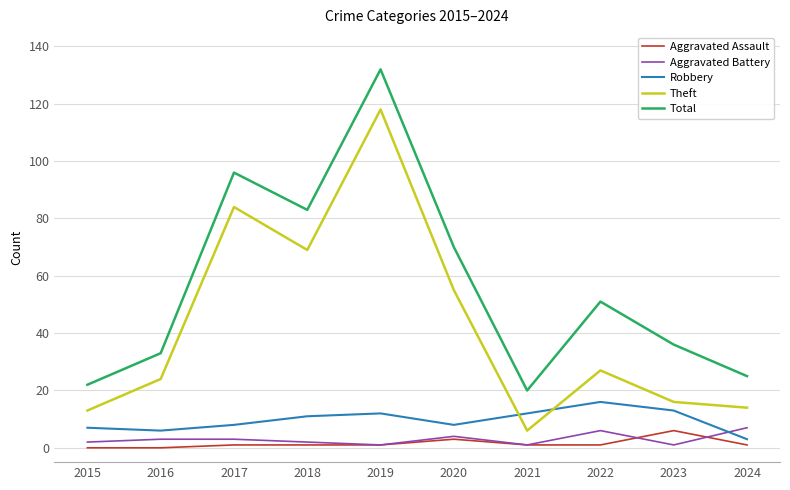

What is the total value across all series at 2019?

264